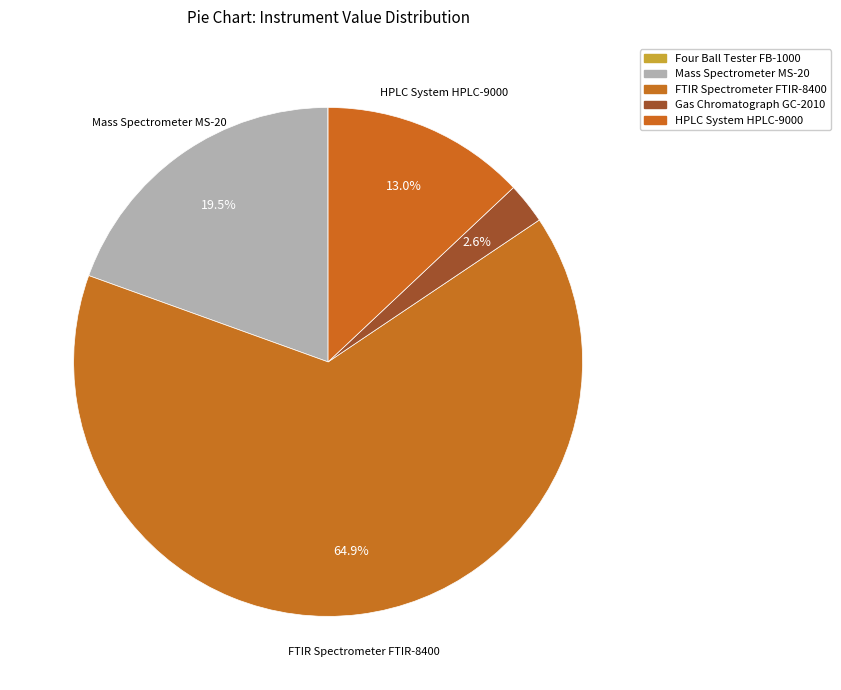

To the nearest percent, what is the difference between the Mass Spectrometer MS-20 and Four Ball Tester FB-1000 slice percentages?

19%